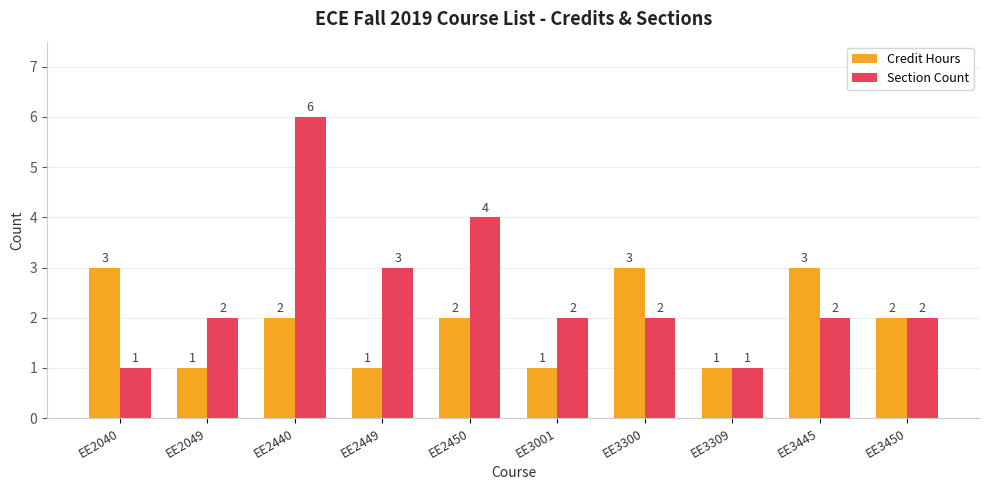

Reading left to right, extract all data points from this chart.

Credit Hours: EE2040=3	EE2049=1	EE2440=2	EE2449=1	EE2450=2	EE3001=1	EE3300=3	EE3309=1	EE3445=3	EE3450=2
Section Count: EE2040=1	EE2049=2	EE2440=6	EE2449=3	EE2450=4	EE3001=2	EE3300=2	EE3309=1	EE3445=2	EE3450=2